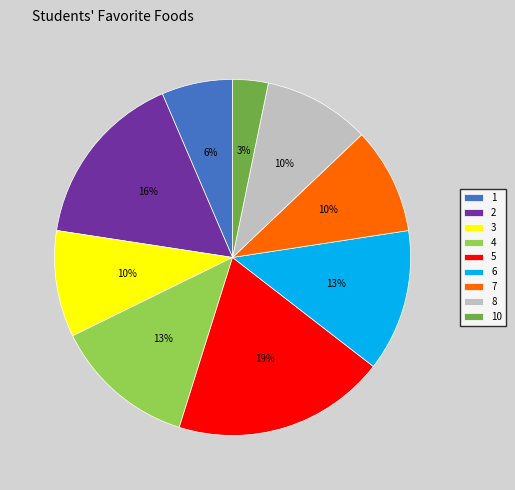

Does 7 represent more than half of the total?

No